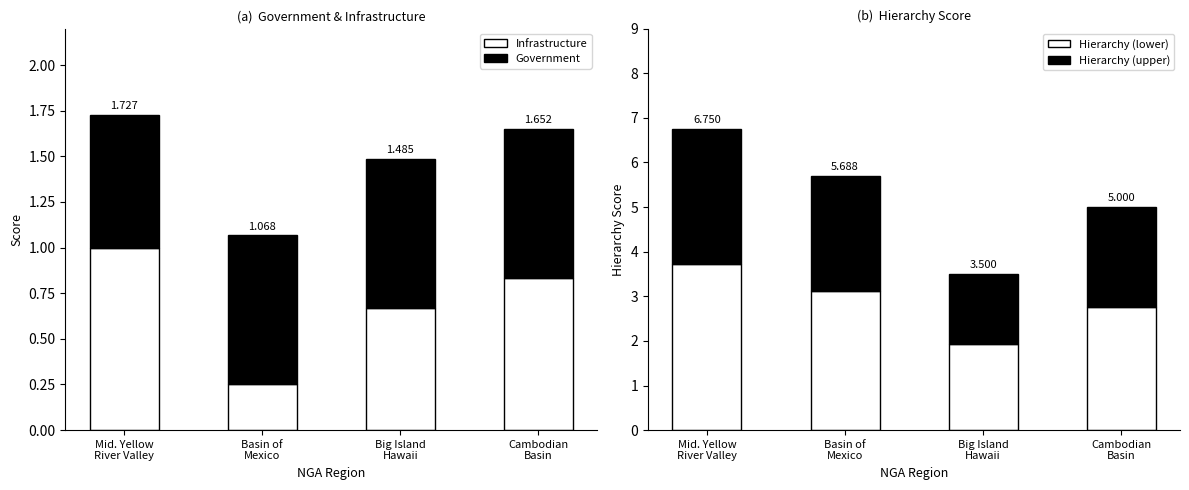

Between Mid. Yellow
River Valley and Cambodian
Basin, which is larger?

Mid. Yellow
River Valley